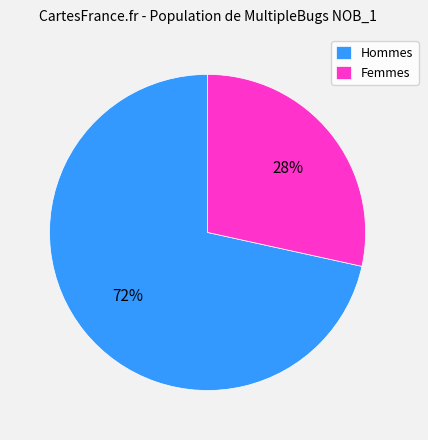

Which slice is the largest?

Hommes